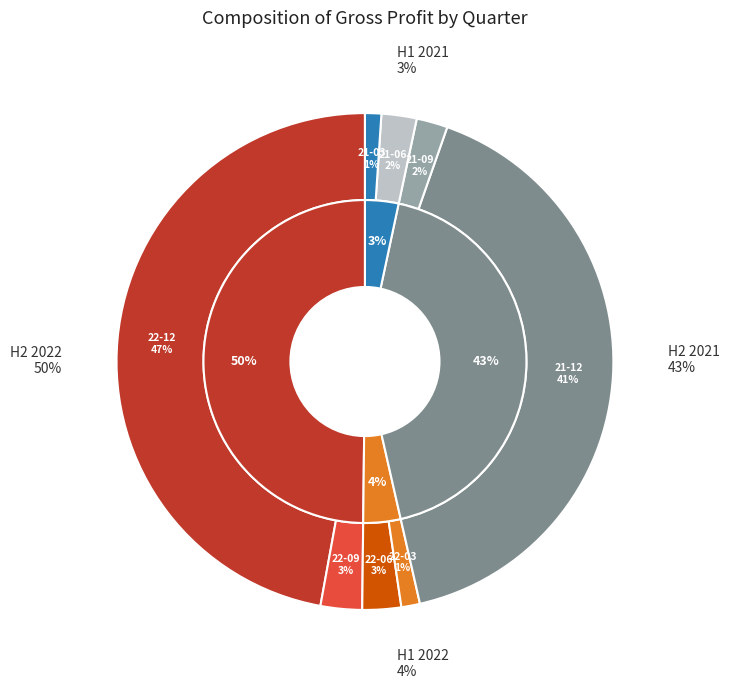

What is the change in value from 2022-12-31 to 2021-12-31?

-1477200000